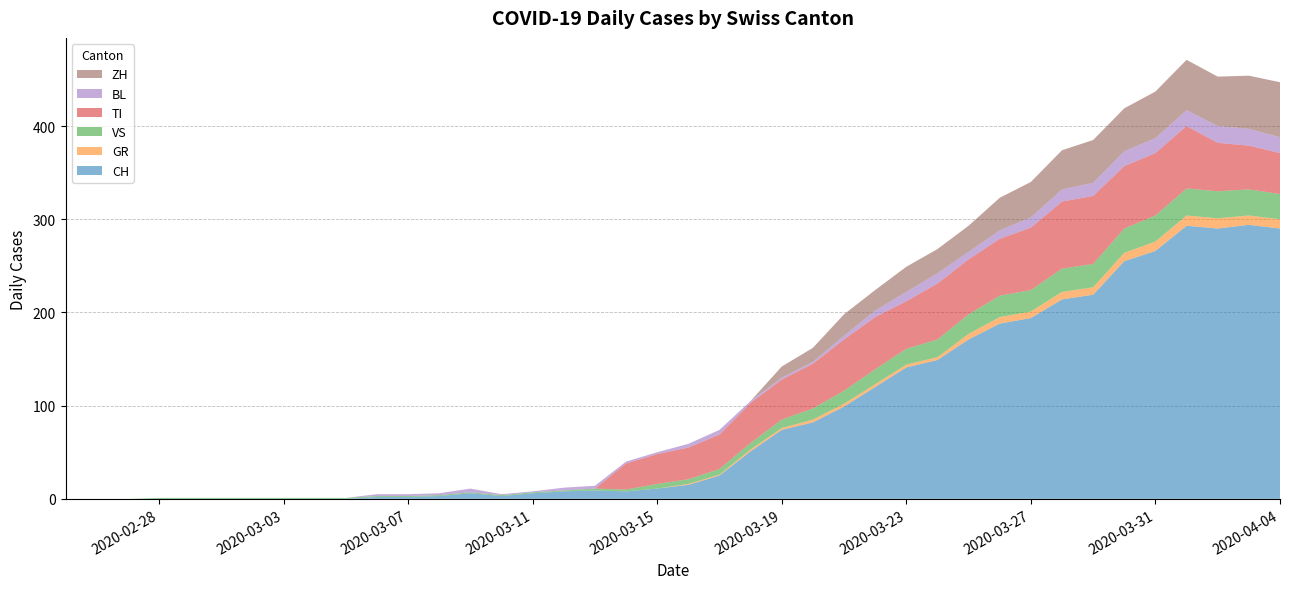

Reading right to left, what are all the values shown in this chart?

CH: 2020-04-04=290	2020-04-03=294	2020-04-02=290	2020-04-01=293	2020-03-31=266	2020-03-30=255	2020-03-29=219	2020-03-28=214	2020-03-27=194	2020-03-26=188	2020-03-25=171	2020-03-24=149	2020-03-23=141	2020-03-22=120	2020-03-21=99	2020-03-20=82	2020-03-19=74	2020-03-18=51	2020-03-17=25	2020-03-16=15	2020-03-15=11	2020-03-14=8	2020-03-13=9	2020-03-12=8	2020-03-11=6	2020-03-10=3	2020-03-09=6	2020-03-08=3	2020-03-07=2	2020-03-06=2	2020-03-05=0	2020-03-04=0	2020-03-03=0	2020-03-02=0	2020-03-01=0	2020-02-29=0	2020-02-28=0	2020-02-27=0	2020-02-26=0	2020-02-25=0
GR: 2020-04-04=10	2020-04-03=10	2020-04-02=11	2020-04-01=11	2020-03-31=10	2020-03-30=9	2020-03-29=8	2020-03-28=8	2020-03-27=7	2020-03-26=7	2020-03-25=6	2020-03-24=3	2020-03-23=3	2020-03-22=3	2020-03-21=3	2020-03-20=3	2020-03-19=2	2020-03-18=2	2020-03-17=1	2020-03-16=1	2020-03-15=0	2020-03-14=0	2020-03-13=0	2020-03-12=0	2020-03-11=0	2020-03-10=0	2020-03-09=0	2020-03-08=0	2020-03-07=0	2020-03-06=0	2020-03-05=0	2020-03-04=0	2020-03-03=0	2020-03-02=0	2020-03-01=0	2020-02-29=0	2020-02-28=0	2020-02-27=0	2020-02-26=0	2020-02-25=0
VS: 2020-04-04=27	2020-04-03=28	2020-04-02=29	2020-04-01=29	2020-03-31=28	2020-03-30=26	2020-03-29=25	2020-03-28=25	2020-03-27=23	2020-03-26=23	2020-03-25=21	2020-03-24=19	2020-03-23=17	2020-03-22=16	2020-03-21=14	2020-03-20=12	2020-03-19=9	2020-03-18=7	2020-03-17=6	2020-03-16=5	2020-03-15=5	2020-03-14=2	2020-03-13=2	2020-03-12=1	2020-03-11=1	2020-03-10=1	2020-03-09=1	2020-03-08=1	2020-03-07=1	2020-03-06=1	2020-03-05=1	2020-03-04=1	2020-03-03=1	2020-03-02=1	2020-03-01=1	2020-02-29=1	2020-02-28=1	2020-02-27=0	2020-02-26=0	2020-02-25=0
TI: 2020-04-04=44	2020-04-03=47	2020-04-02=52	2020-04-01=67	2020-03-31=67	2020-03-30=67	2020-03-29=73	2020-03-28=72	2020-03-27=67	2020-03-26=61	2020-03-25=59	2020-03-24=60	2020-03-23=51	2020-03-22=56	2020-03-21=55	2020-03-20=48	2020-03-19=43	2020-03-18=43	2020-03-17=37	2020-03-16=34	2020-03-15=32	2020-03-14=28	2020-03-13=0	2020-03-12=0	2020-03-11=0	2020-03-10=0	2020-03-09=0	2020-03-08=0	2020-03-07=0	2020-03-06=0	2020-03-05=0	2020-03-04=0	2020-03-03=0	2020-03-02=0	2020-03-01=0	2020-02-29=0	2020-02-28=0	2020-02-27=0	2020-02-26=0	2020-02-25=0
BL: 2020-04-04=17	2020-04-03=18	2020-04-02=18	2020-04-01=17	2020-03-31=16	2020-03-30=16	2020-03-29=14	2020-03-28=13	2020-03-27=11	2020-03-26=9	2020-03-25=8	2020-03-24=11	2020-03-23=10	2020-03-22=7	2020-03-21=4	2020-03-20=2	2020-03-19=2	2020-03-18=2	2020-03-17=5	2020-03-16=4	2020-03-15=2	2020-03-14=2	2020-03-13=3	2020-03-12=3	2020-03-11=1	2020-03-10=1	2020-03-09=4	2020-03-08=2	2020-03-07=2	2020-03-06=2	2020-03-05=0	2020-03-04=0	2020-03-03=0	2020-03-02=0	2020-03-01=0	2020-02-29=0	2020-02-28=0	2020-02-27=0	2020-02-26=0	2020-02-25=0
ZH: 2020-04-04=59	2020-04-03=57	2020-04-02=53	2020-04-01=54	2020-03-31=50	2020-03-30=46	2020-03-29=46	2020-03-28=42	2020-03-27=38	2020-03-26=35	2020-03-25=28	2020-03-24=26	2020-03-23=27	2020-03-22=22	2020-03-21=23	2020-03-20=15	2020-03-19=12	2020-03-18=0	2020-03-17=0	2020-03-16=0	2020-03-15=0	2020-03-14=0	2020-03-13=0	2020-03-12=0	2020-03-11=0	2020-03-10=0	2020-03-09=0	2020-03-08=0	2020-03-07=0	2020-03-06=0	2020-03-05=0	2020-03-04=0	2020-03-03=0	2020-03-02=0	2020-03-01=0	2020-02-29=0	2020-02-28=0	2020-02-27=0	2020-02-26=0	2020-02-25=0